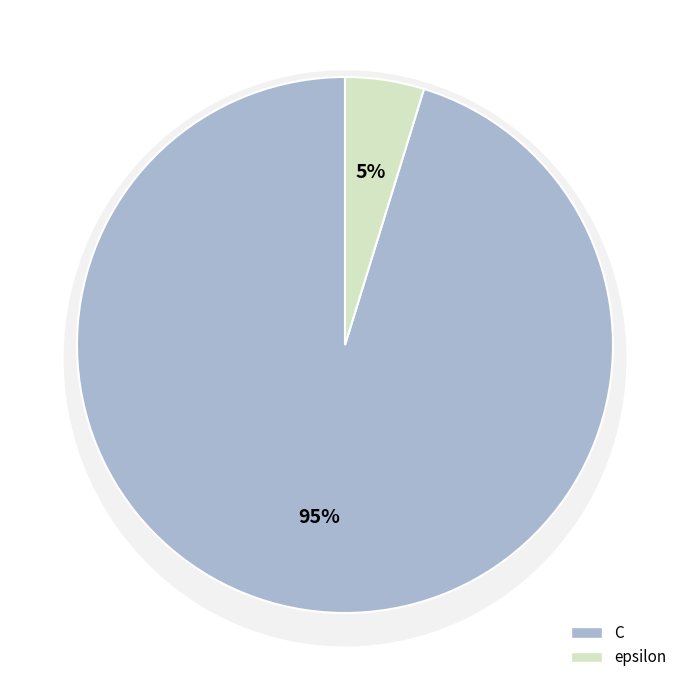

How many segments does this pie chart have?

2